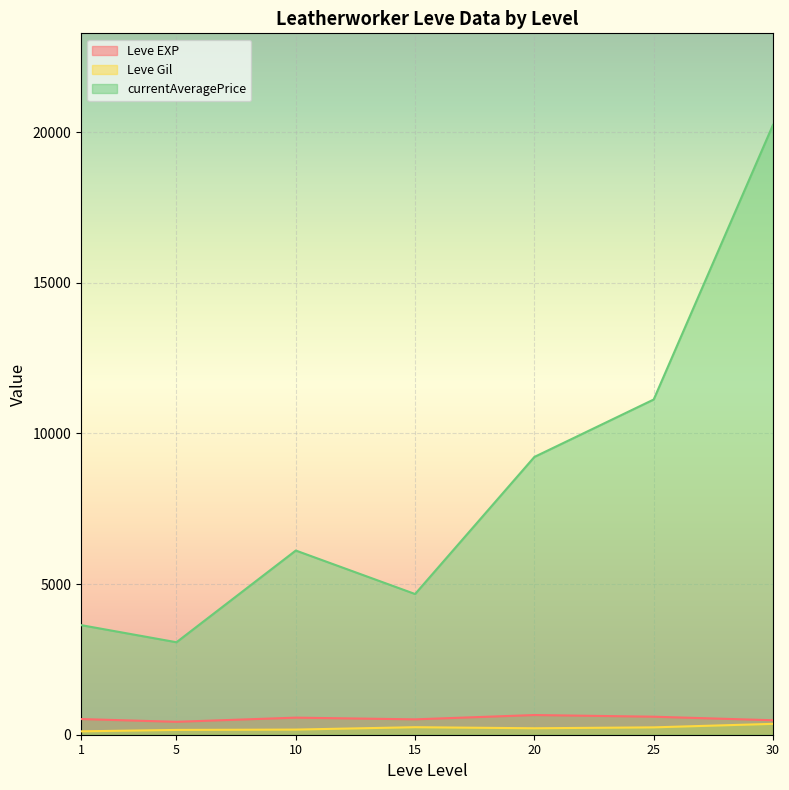

Does the chart display data point markers on the line(s)?

No